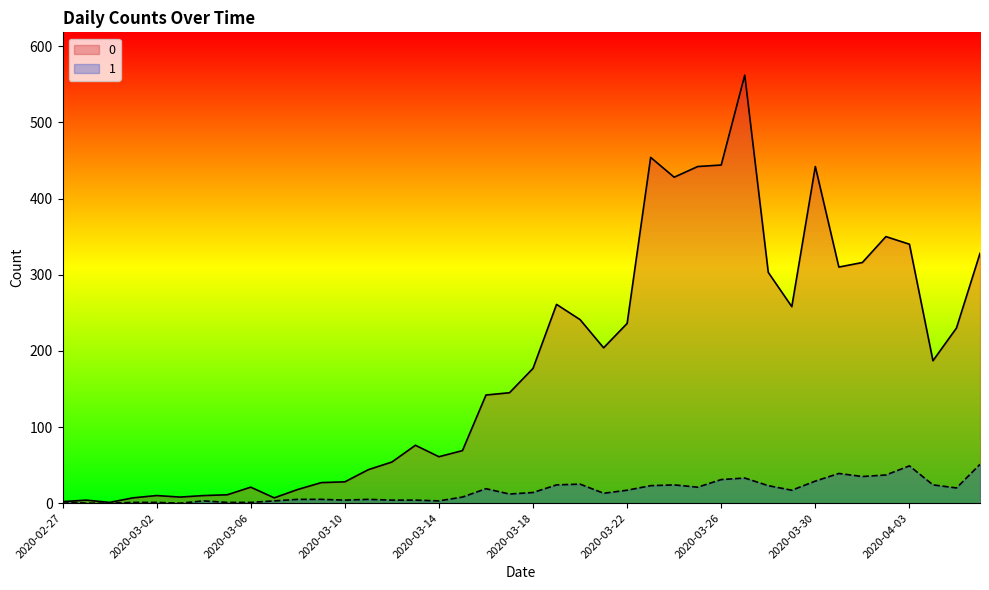

List the series in order of their peak value, highest first.

0, 1